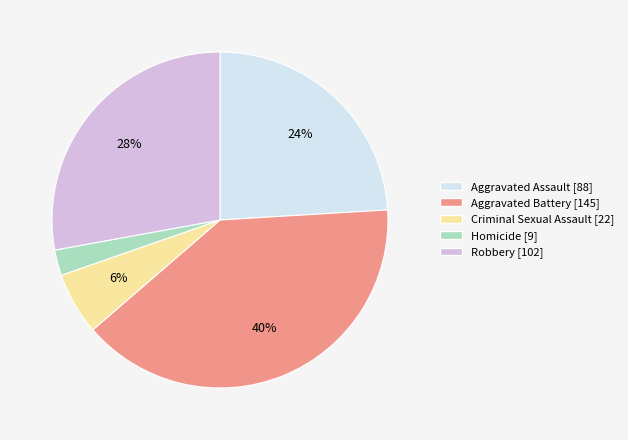

Is it true that Robbery is 22% of the pie?

False